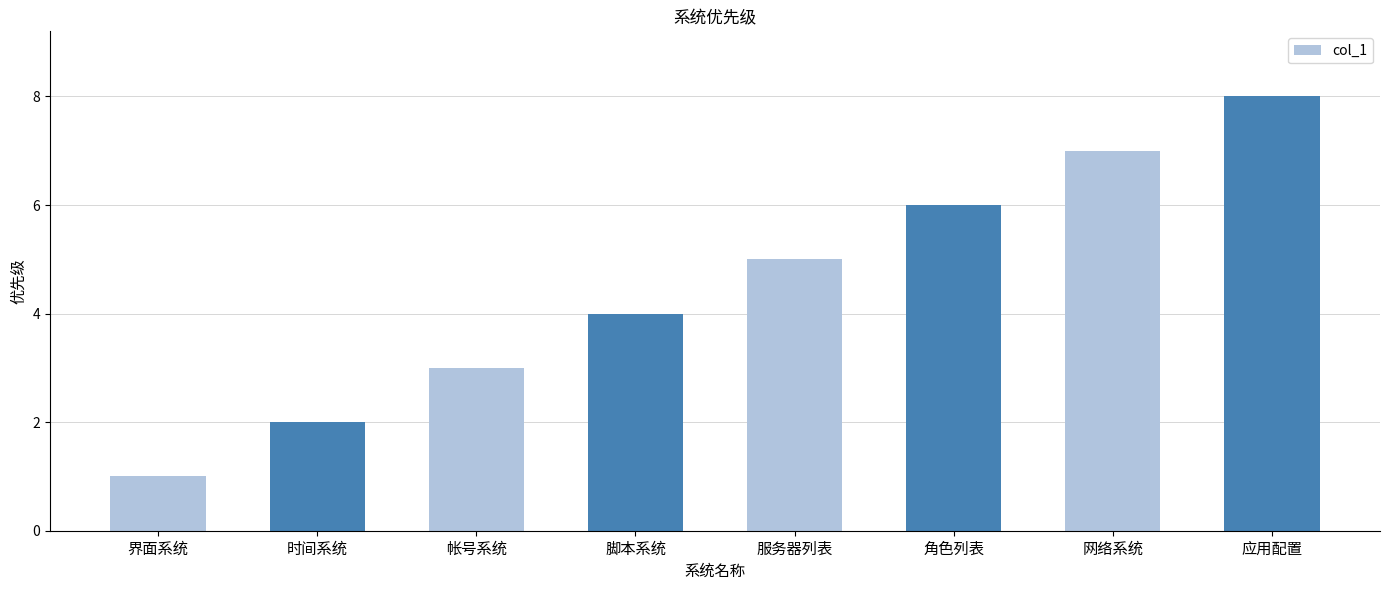

What is the change in value from 帐号系统 to 脚本系统?

+1